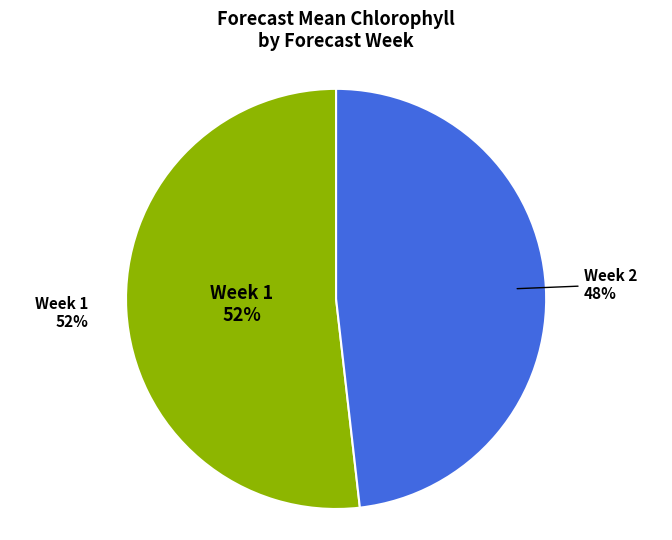

Which slice is the largest?

Week 1